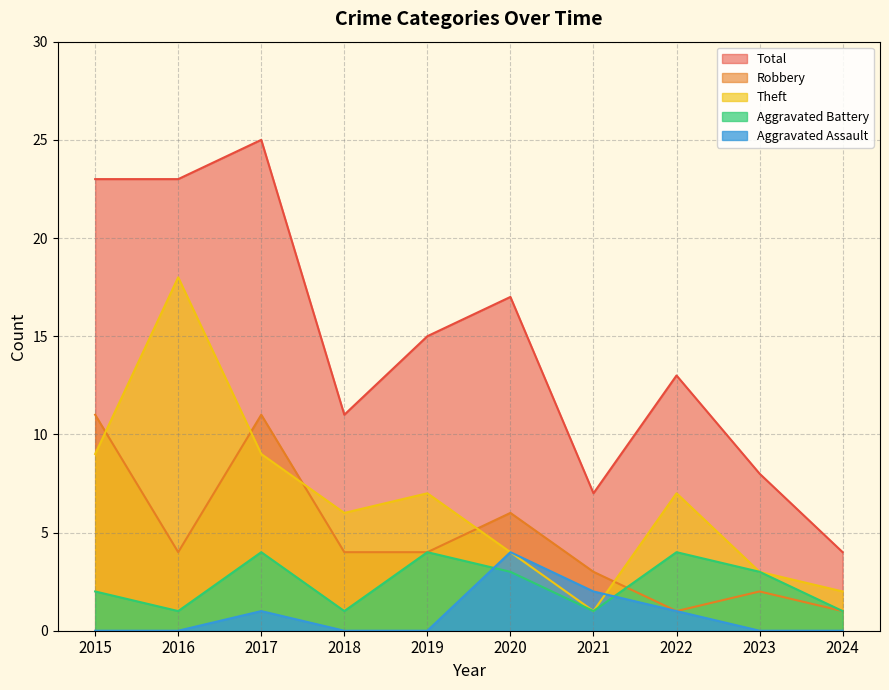

At how many categories does at least one series exceed 5?

9